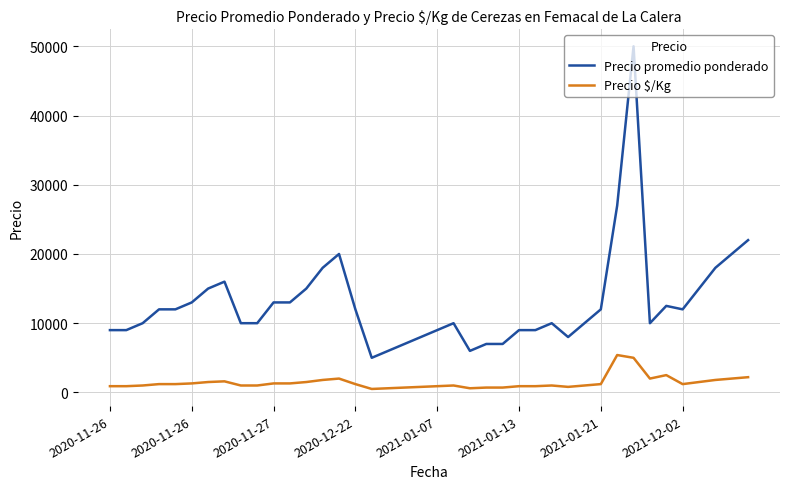

What is the maximum value shown in the chart?

50000